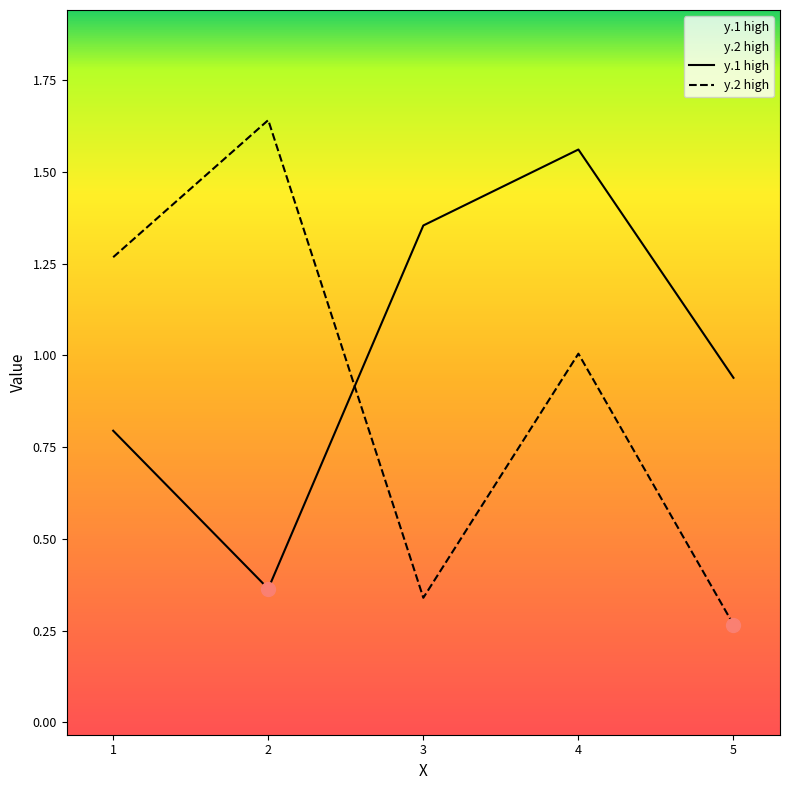

True or false: y.2 high has more than 2 interior local peaks.

False